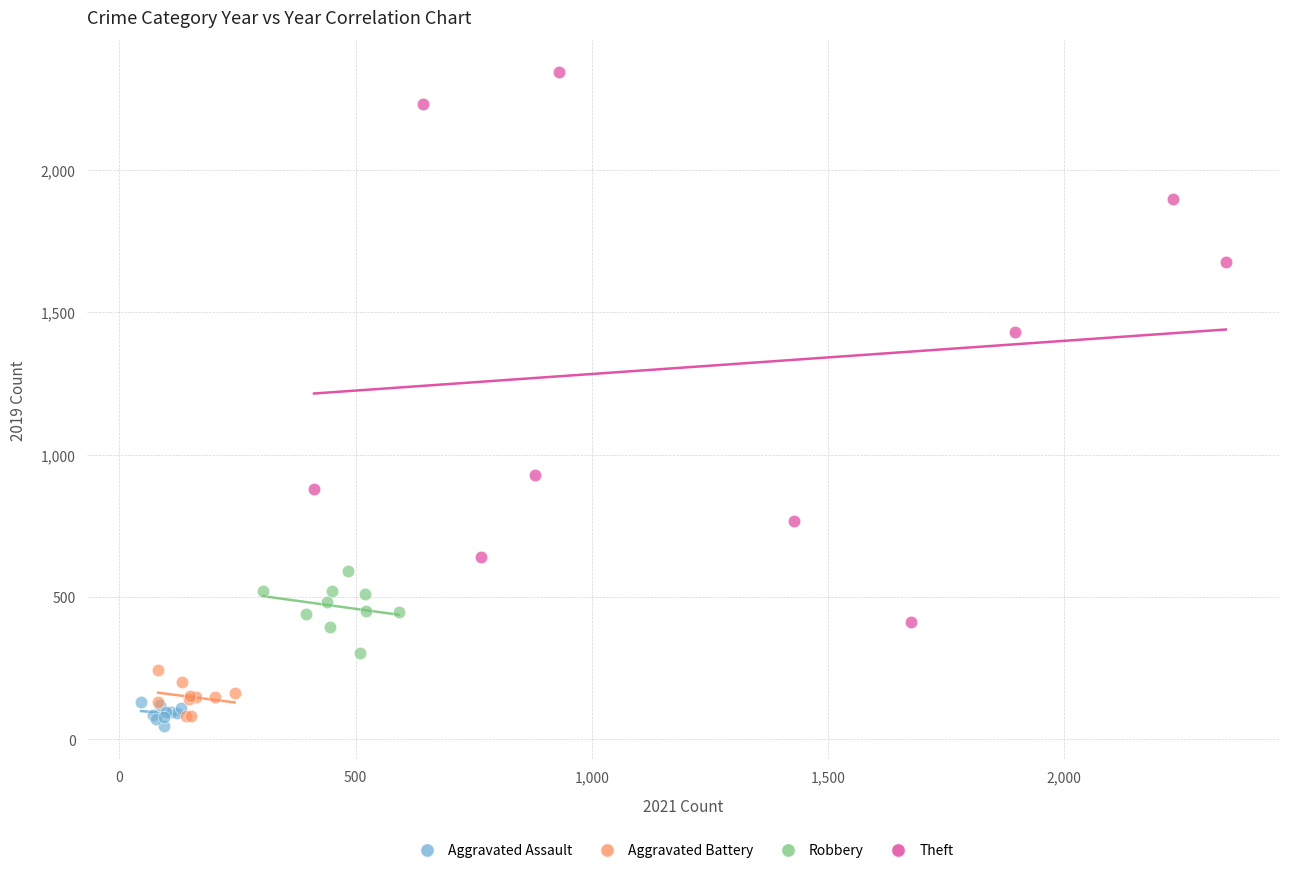

Which series reaches the maximum Y coordinate?

Theft